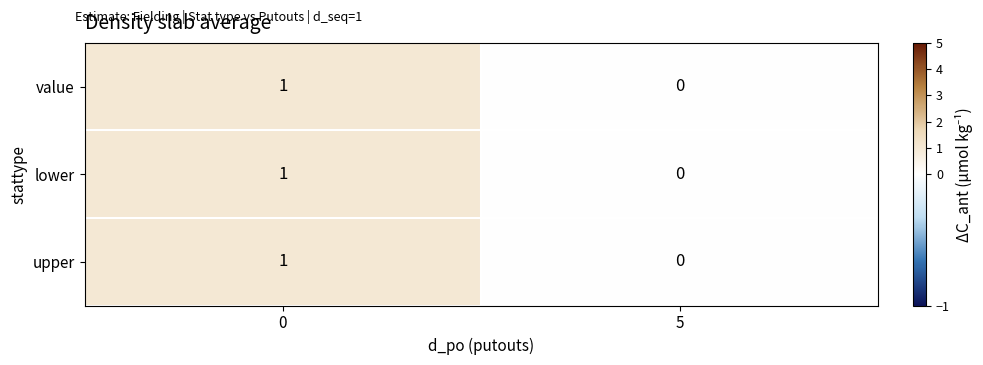

Which category has the lowest value across all series?

5